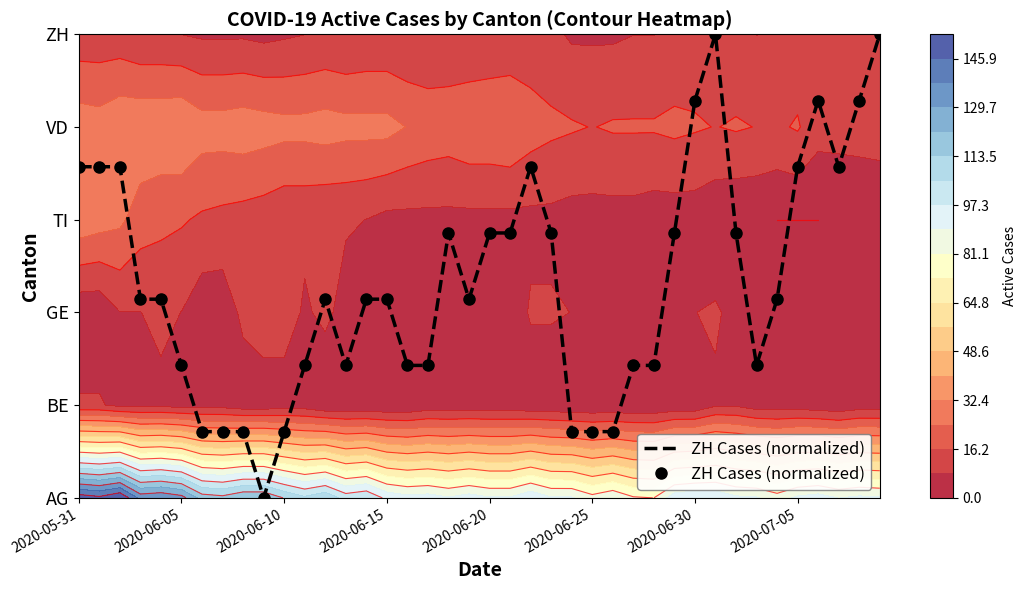

How many values are above zero?

39